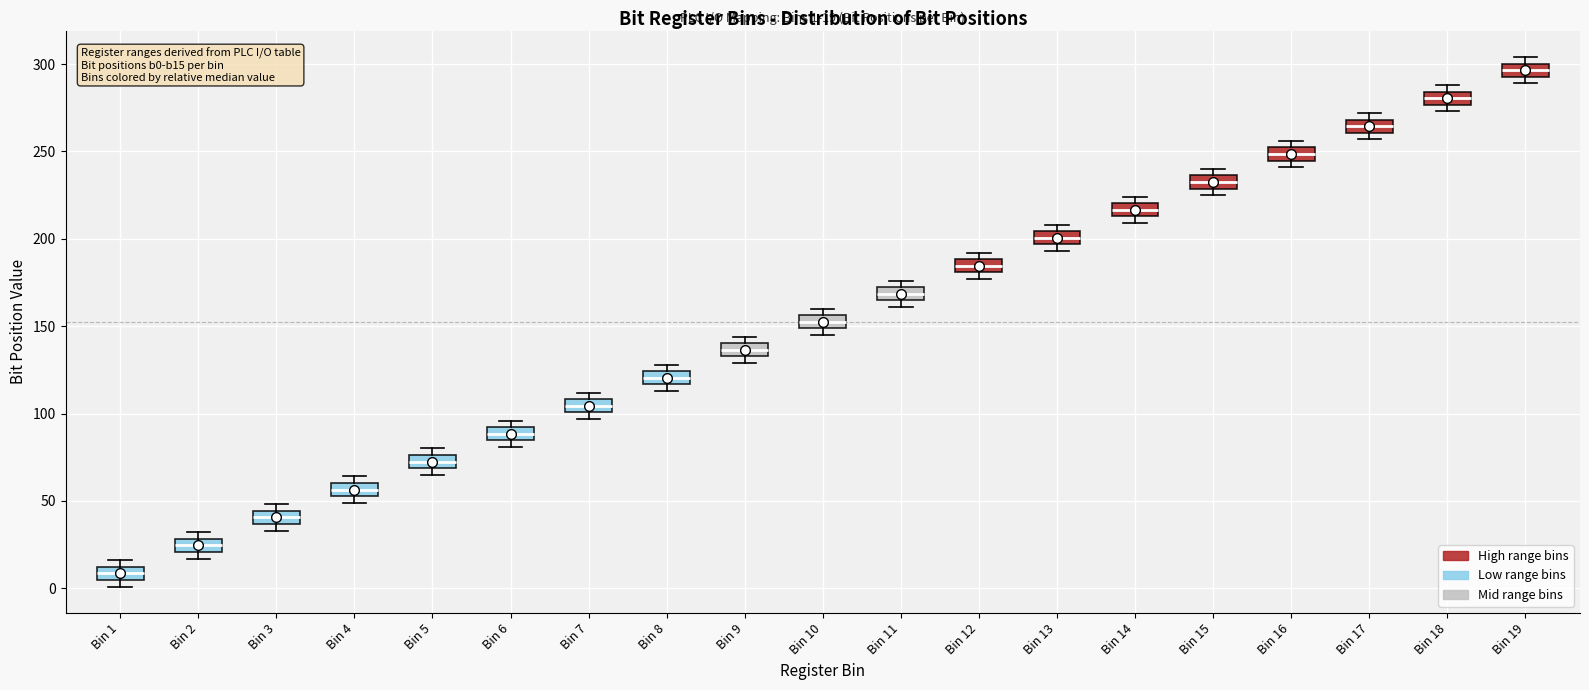

Which box has the lowest median line?

Bin 1